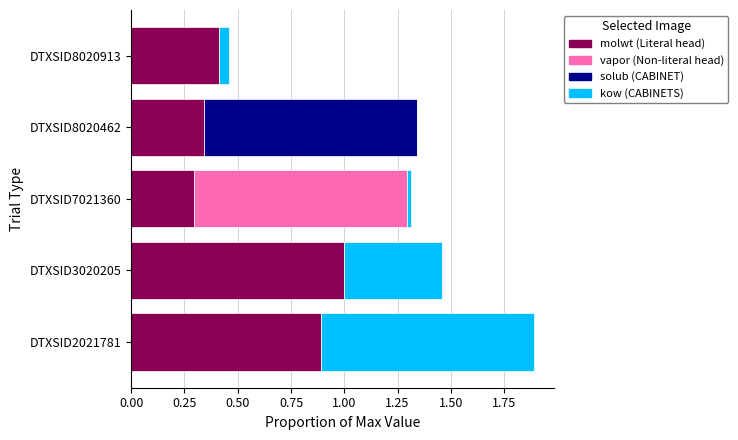

At which category is the sum across all series the highest?

DTXSID2021781